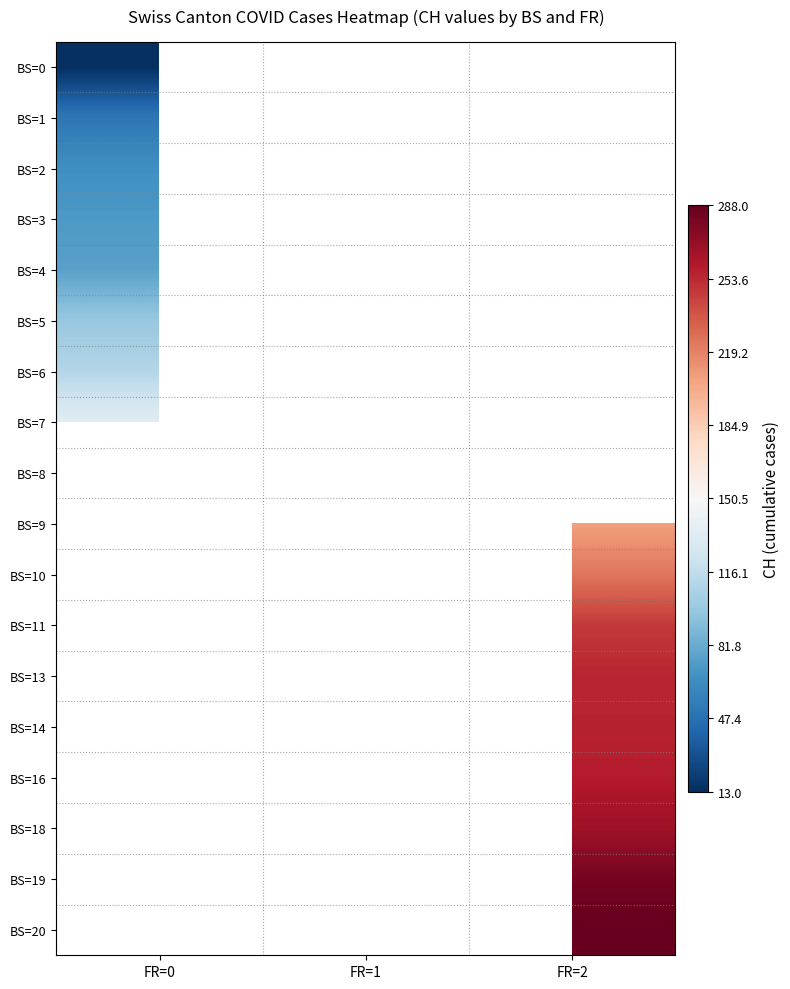

How many positive values does the BS=5 series have?

1